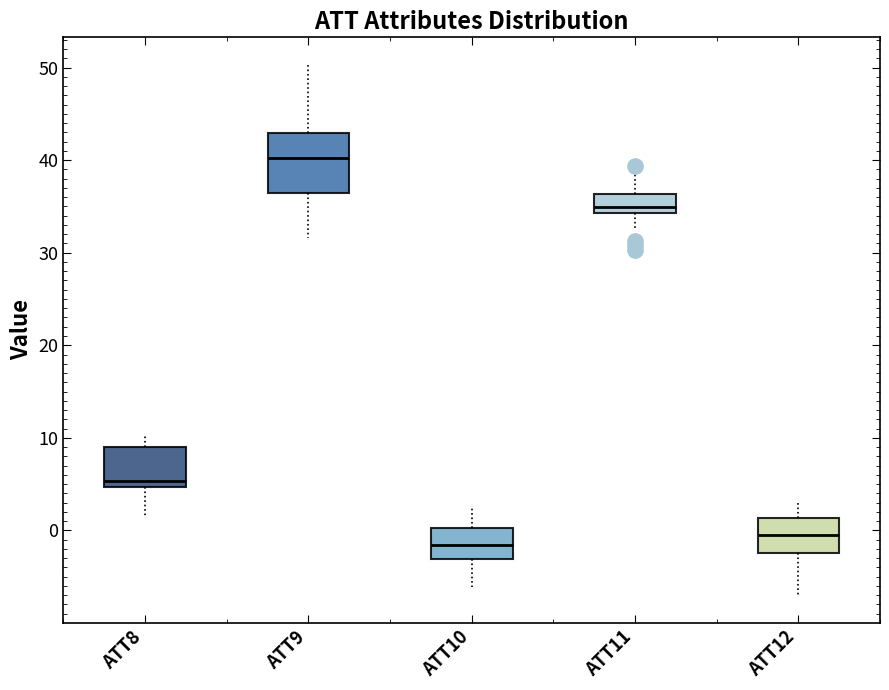

Which box has the lowest median line?

ATT10